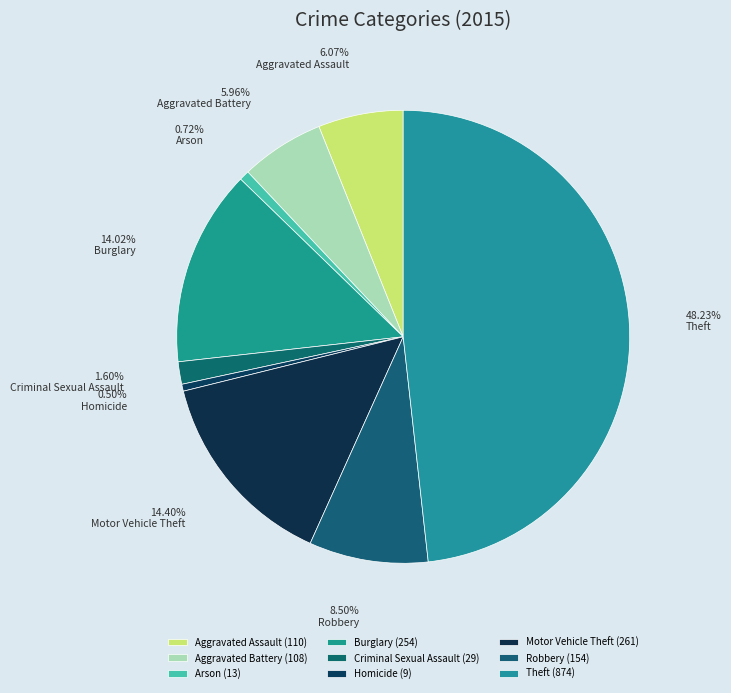

How many segments does this pie chart have?

9